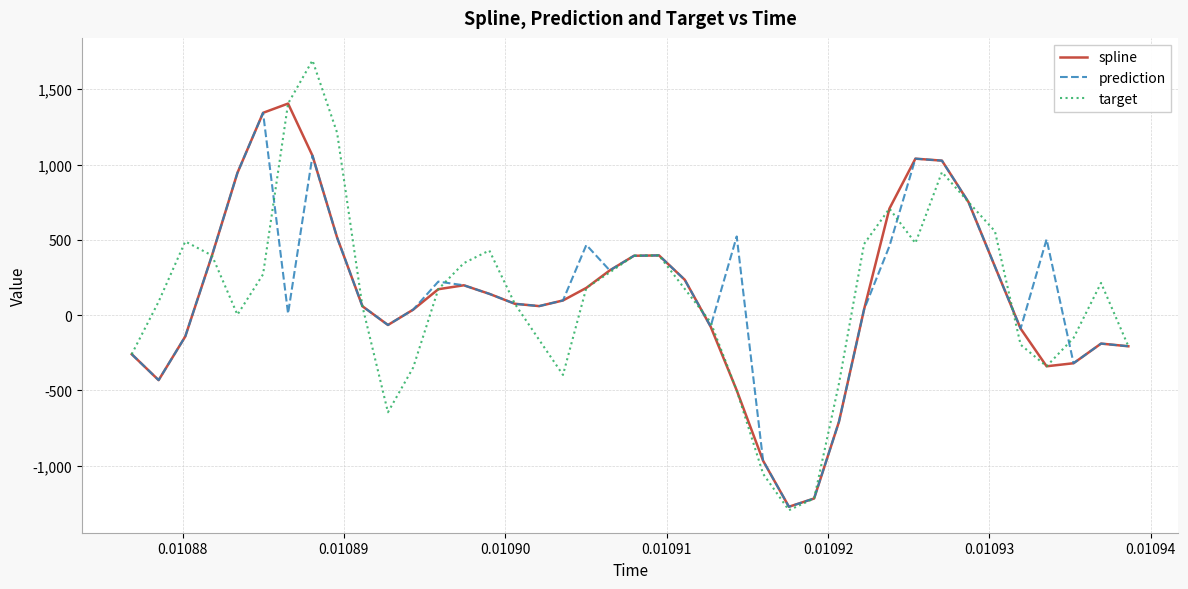

What is the highest value of the prediction series?

1343.4